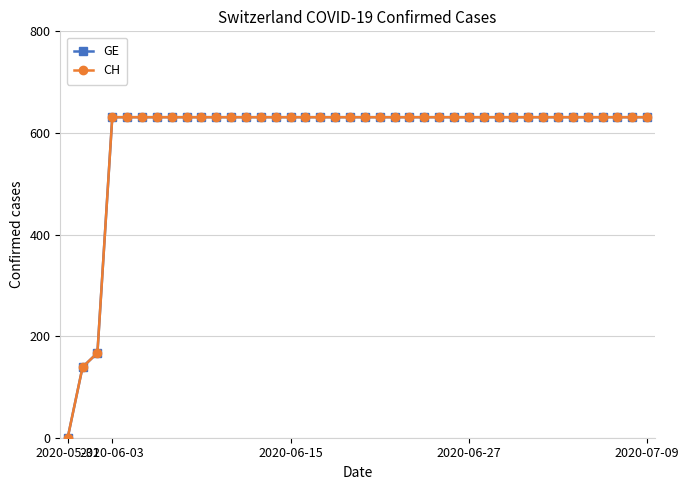

Does the chart have visible grid lines?

Yes